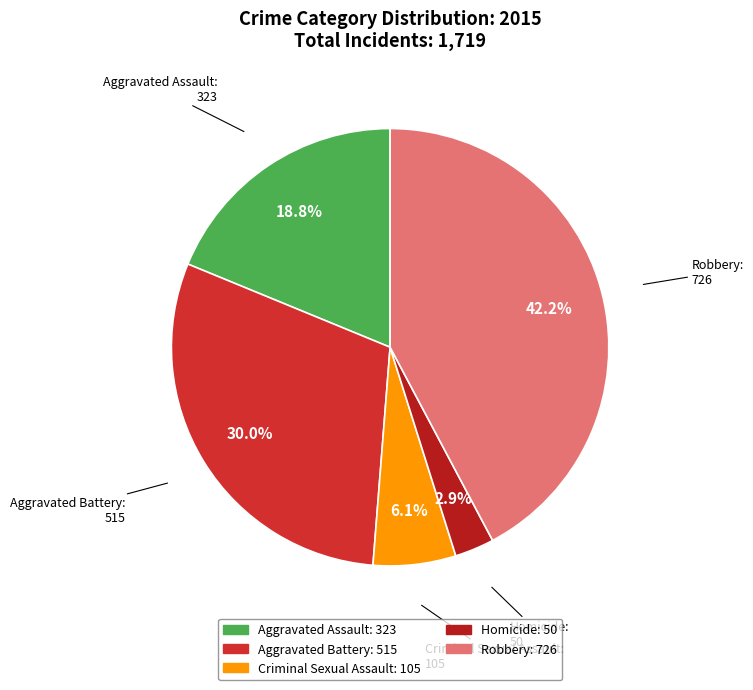

What percentage is the Aggravated Assault slice, to the nearest percent?

19%